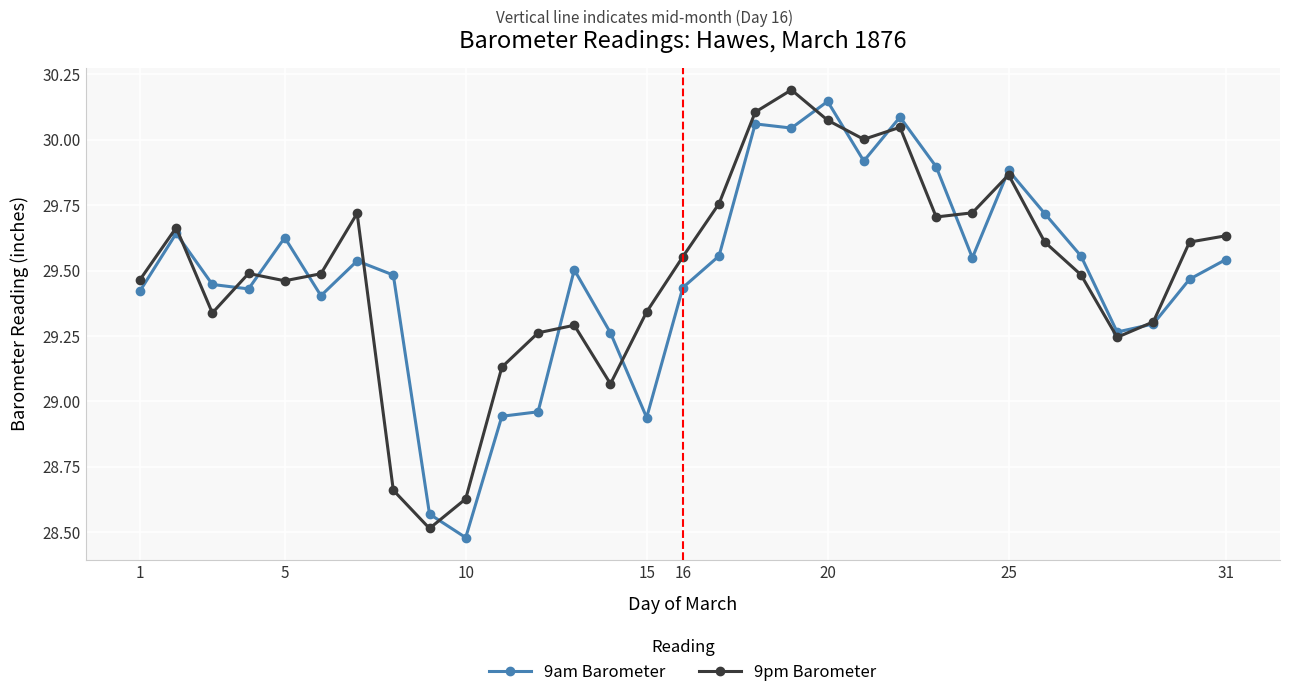

The value of 9am Barometer at 25 is 48.0. True or false?

False